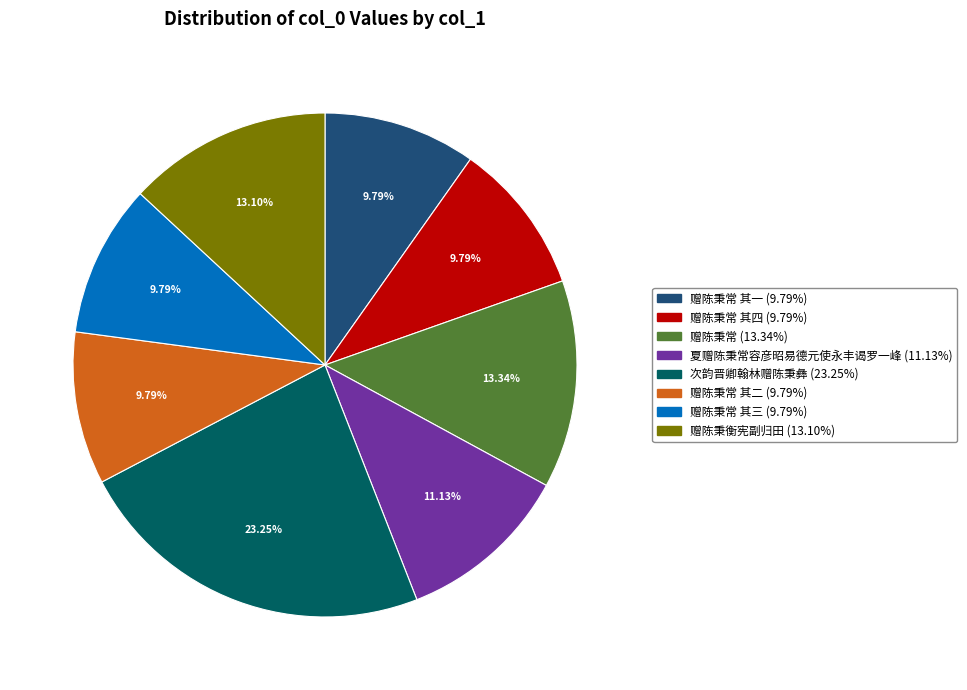

Is there any slice that represents more than half of the pie?

No